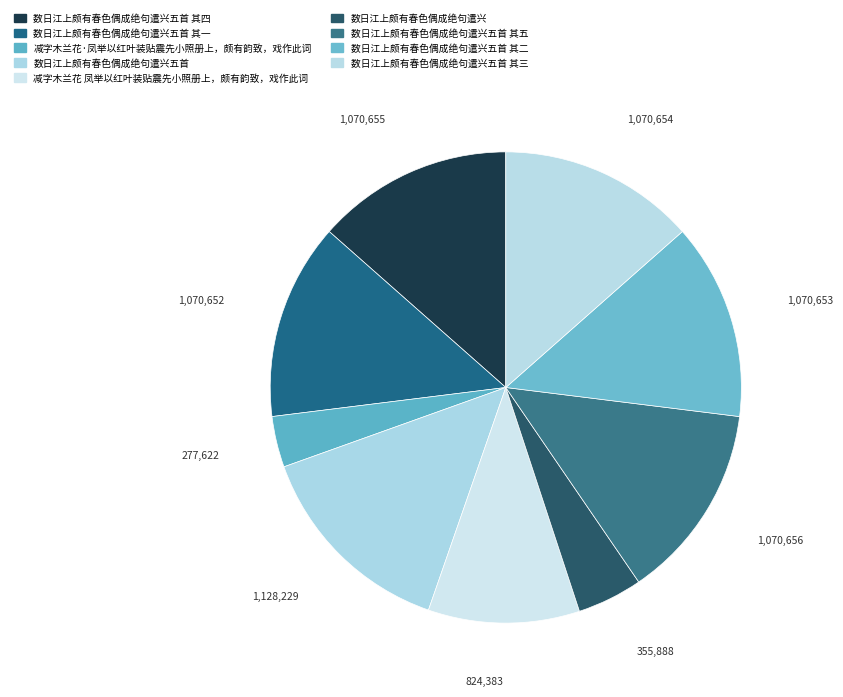

Between 数日江上颇有春色偶成绝句遣兴五首 其四 and 数日江上颇有春色偶成绝句遣兴五首 其五, which is larger?

数日江上颇有春色偶成绝句遣兴五首 其五